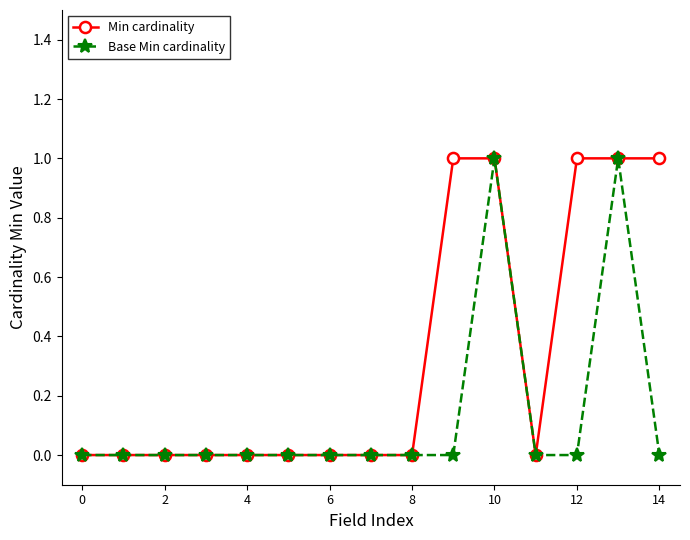

What are all the series names shown in the legend?

Min cardinality, Base Min cardinality